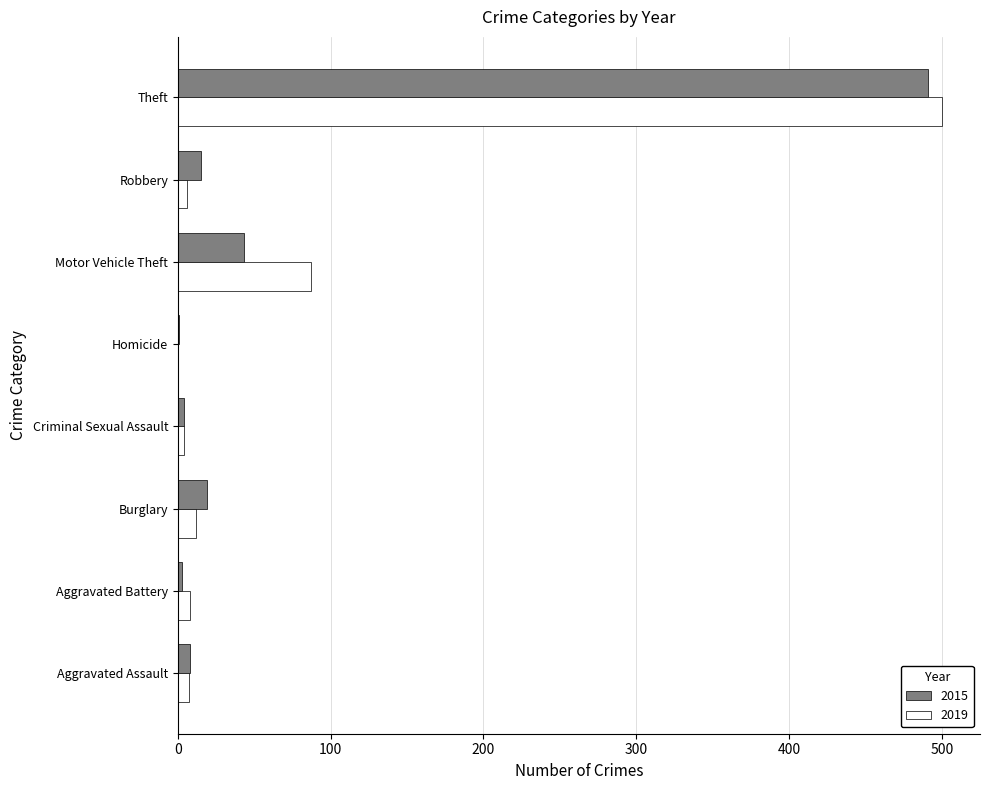

How many positive values does the 2019 series have?

7